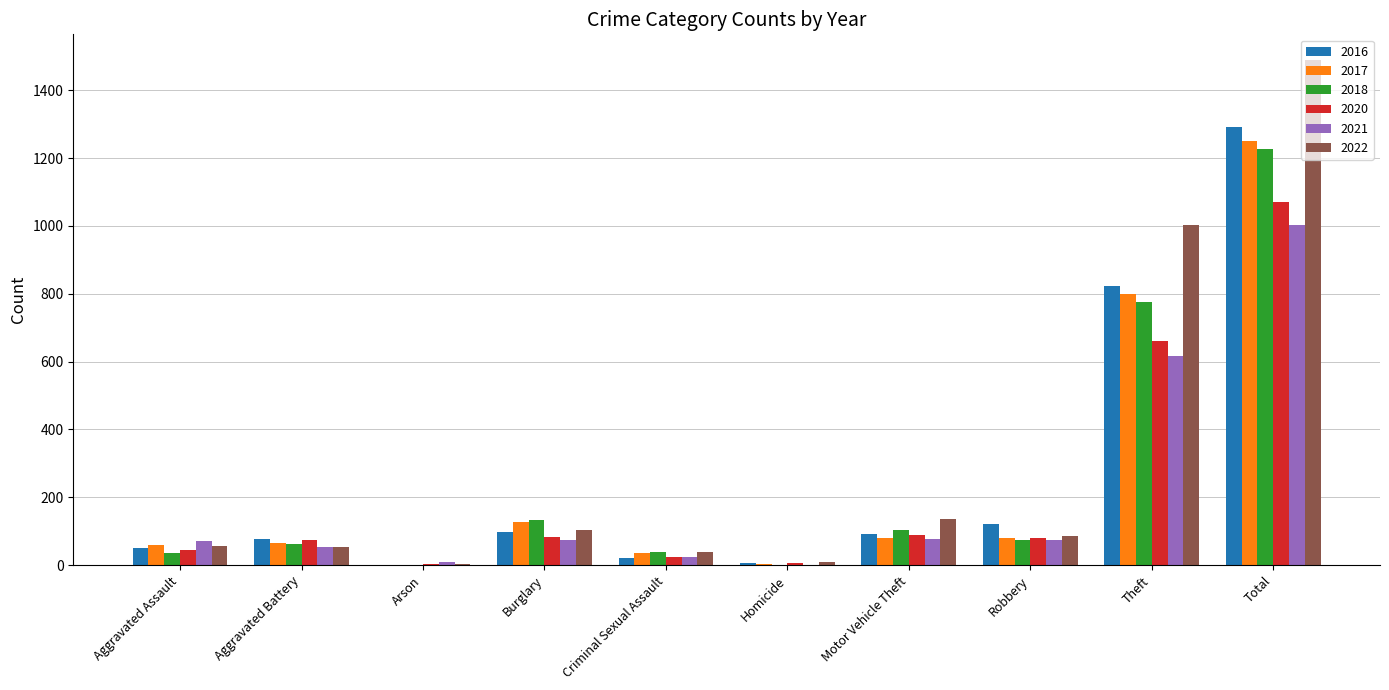

Count the number of categories in the chart.

10